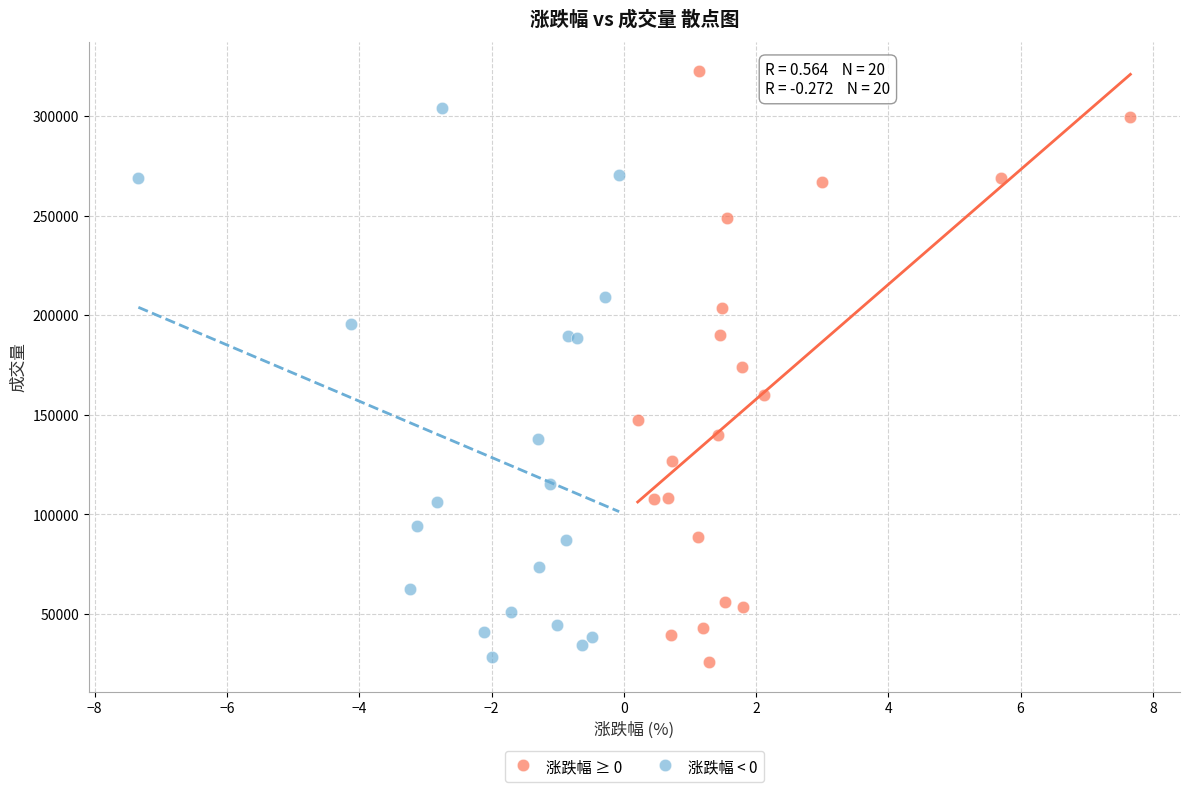

Which series reaches the maximum Y coordinate?

涨跌幅 ≥ 0